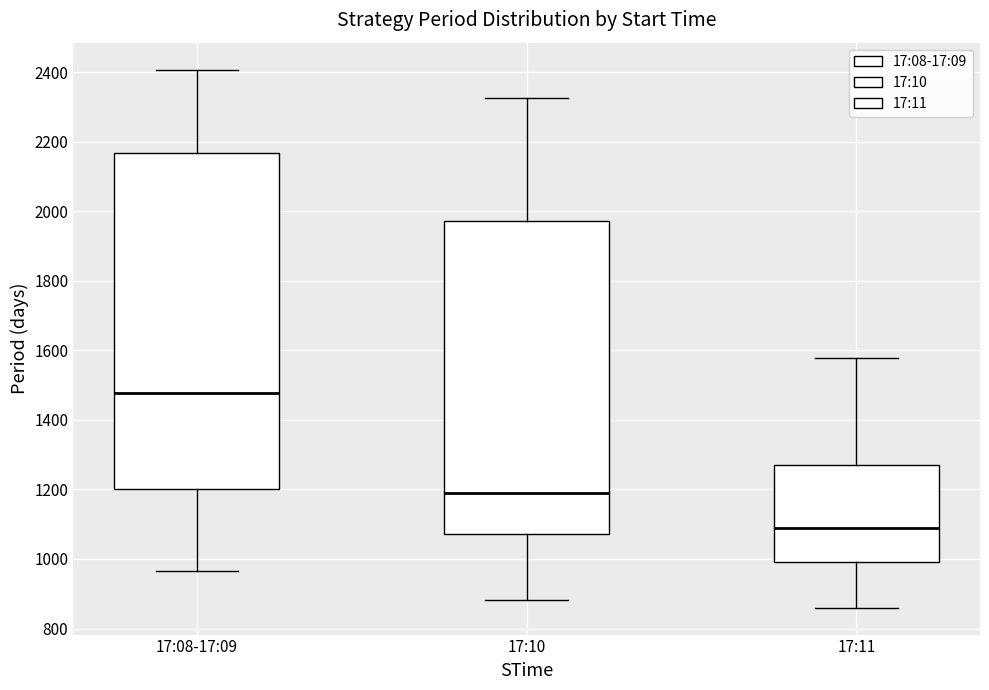

Where does the lower whisker of the box for 17:10 end on the y-axis? The values are not printed on the chart, so give them approximately, as read against the axis.

880